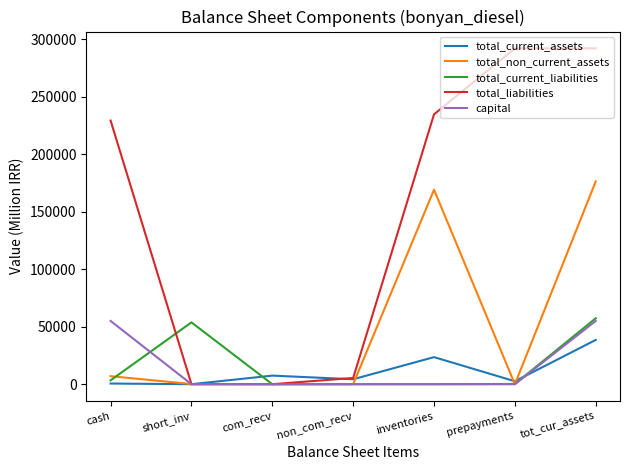

True or false: total_liabilities has a value of -195907 at short_inv.

False